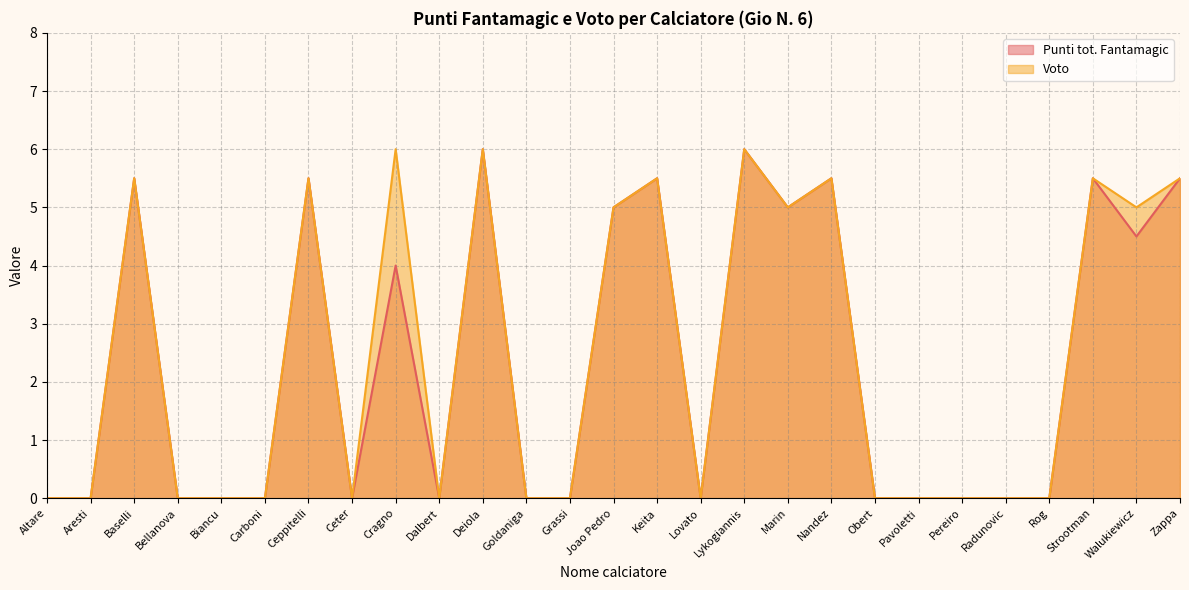

How many values in Voto are above zero?

12